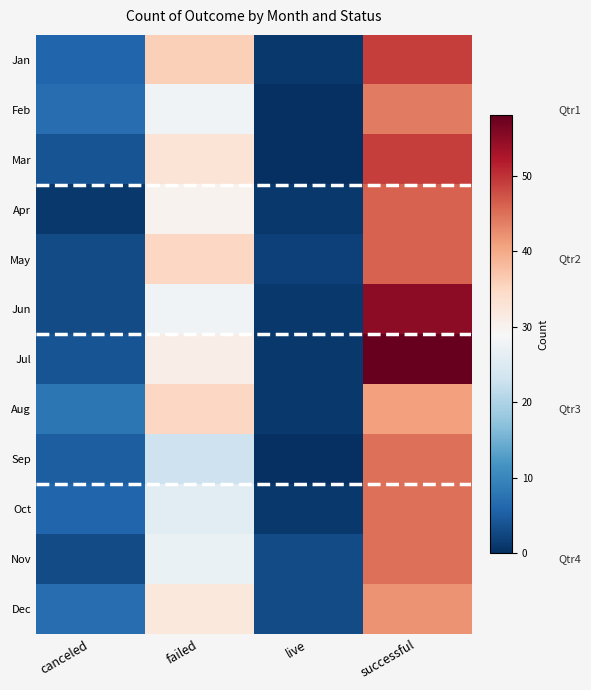

Which label corresponds to the smallest value in the chart?

live